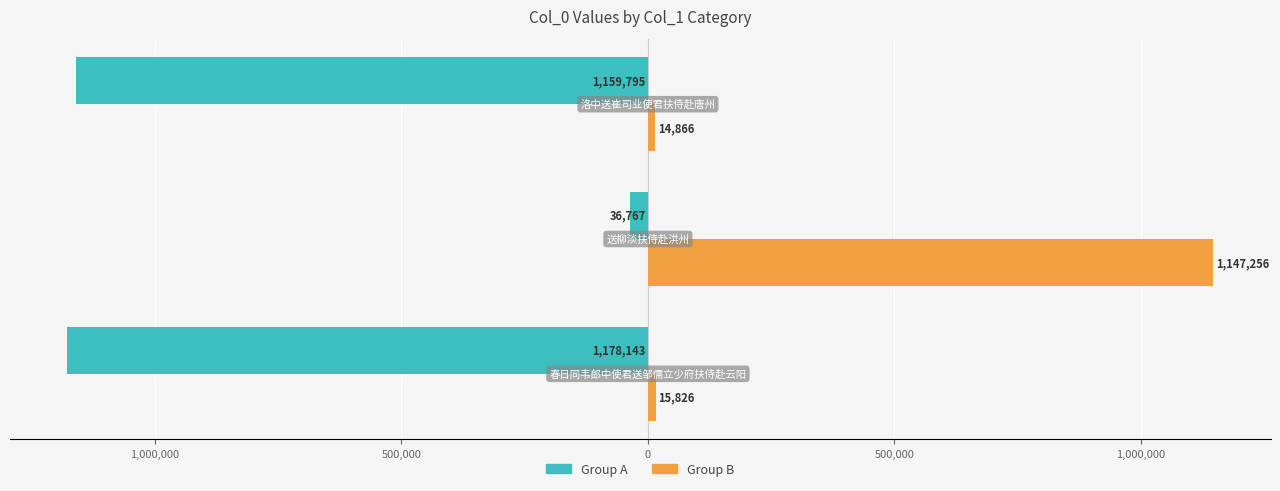

Reading left to right, list all the values displayed in this chart.

Group A: -1178143	-36767	-1159795
Group B: 15826	1147256	14866